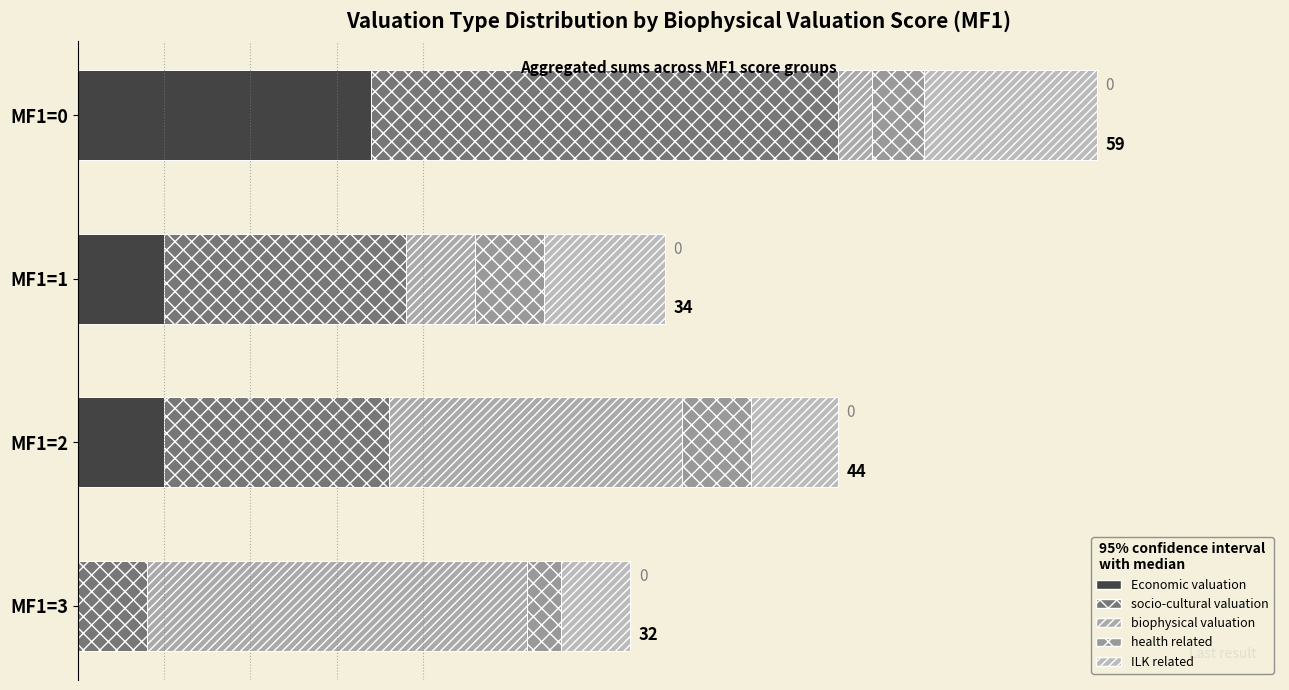

What is the value of the socio-cultural valuation bar at the 3rd from the left?

13